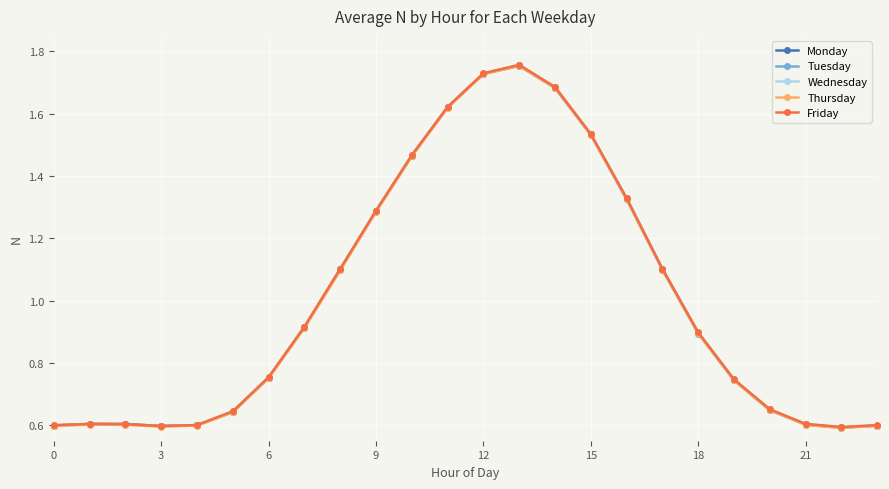

What is the sum of all Thursday values?

24.0